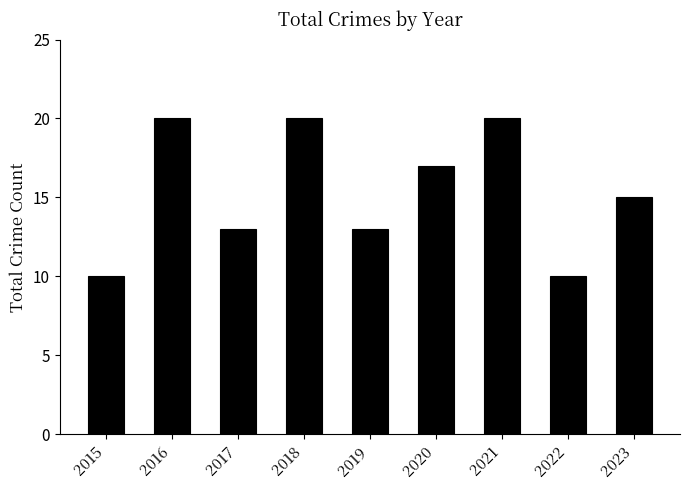

Does the chart contain any negative values?

No